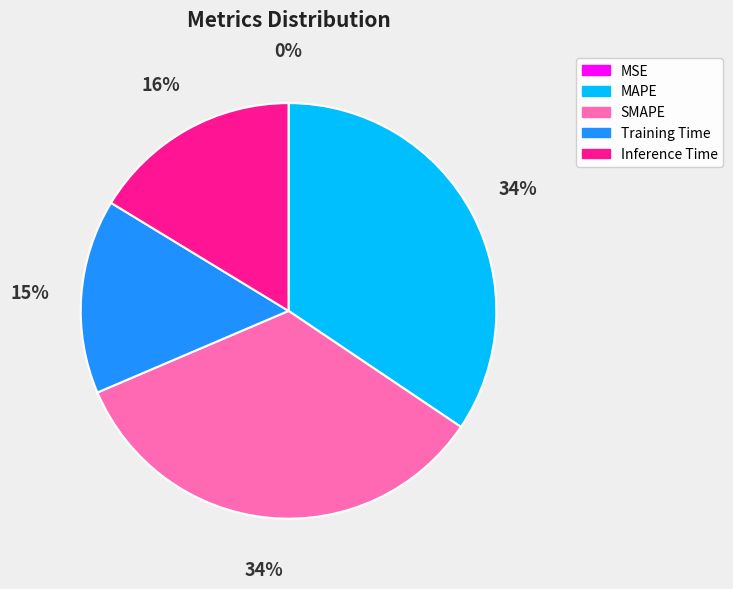

What is the ratio of the value at SMAPE to the value at MAPE?

1.0